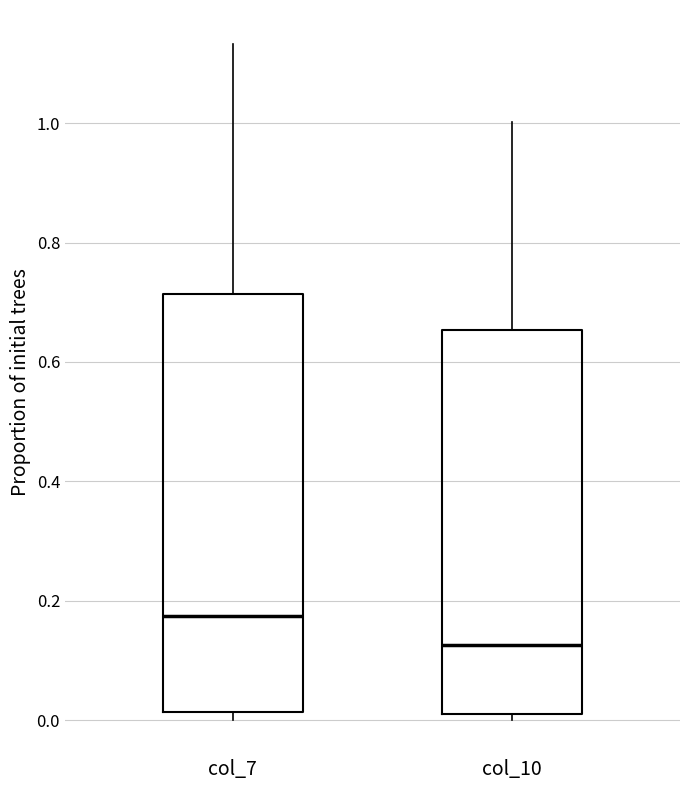

Which box has the lowest median line?

col_10